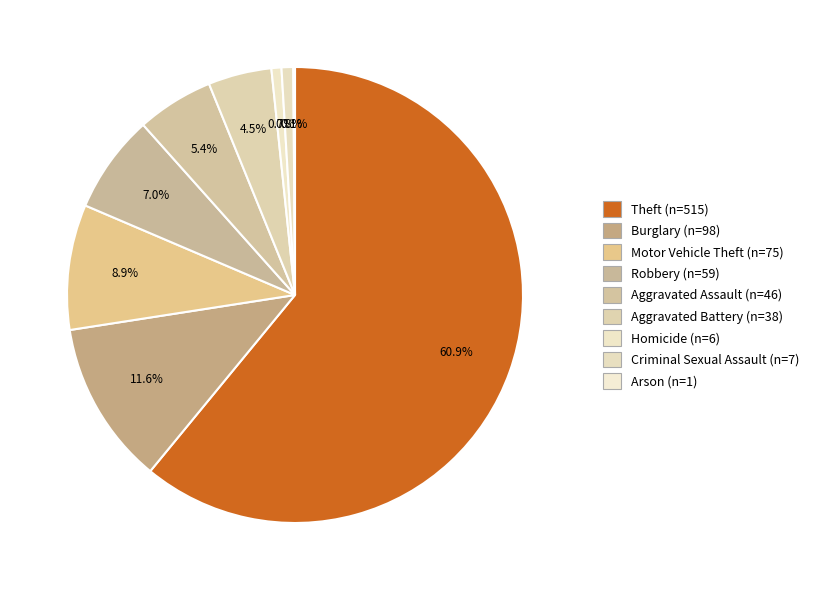

To the nearest percent, what portion does Robbery represent?

7%